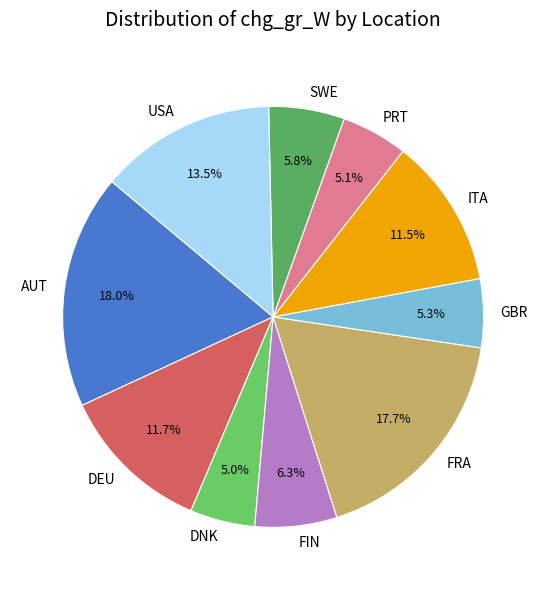

Does GBR represent more than half of the total?

No